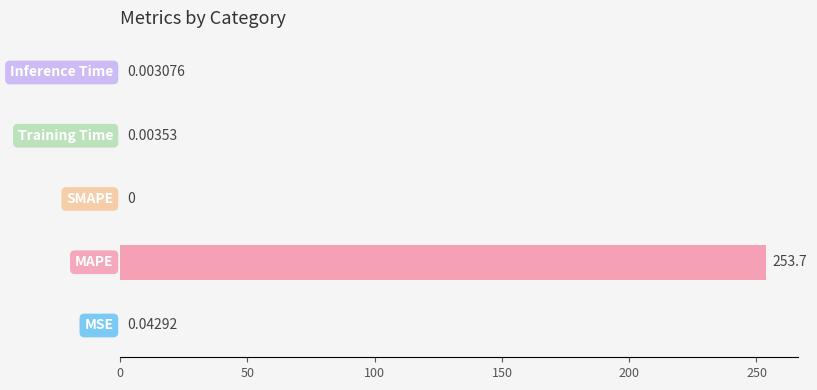

What is the maximum value shown in the chart?

253.7